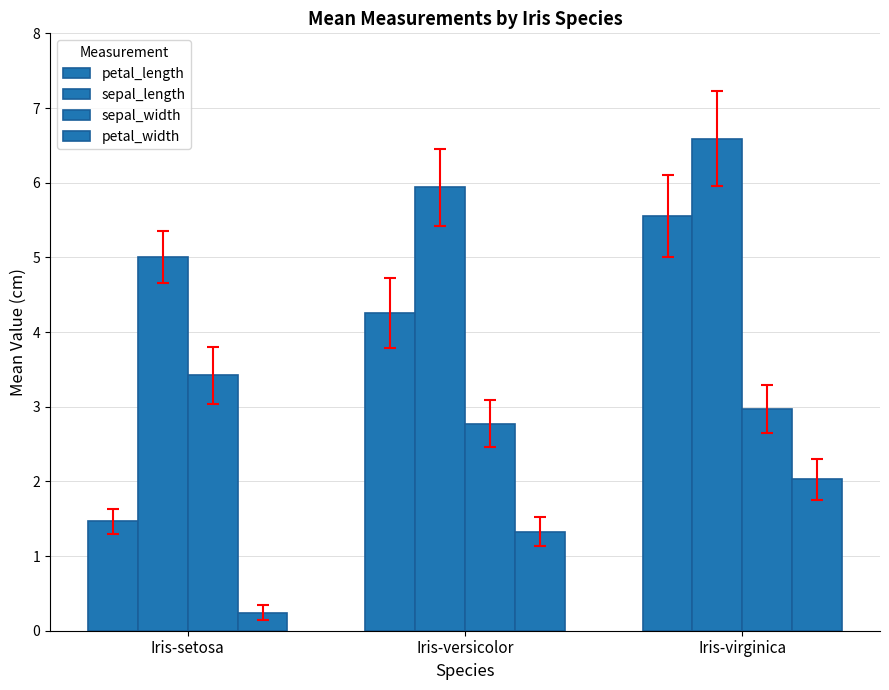

What is the difference between the highest and lowest values at Iris-virginica?

4.6